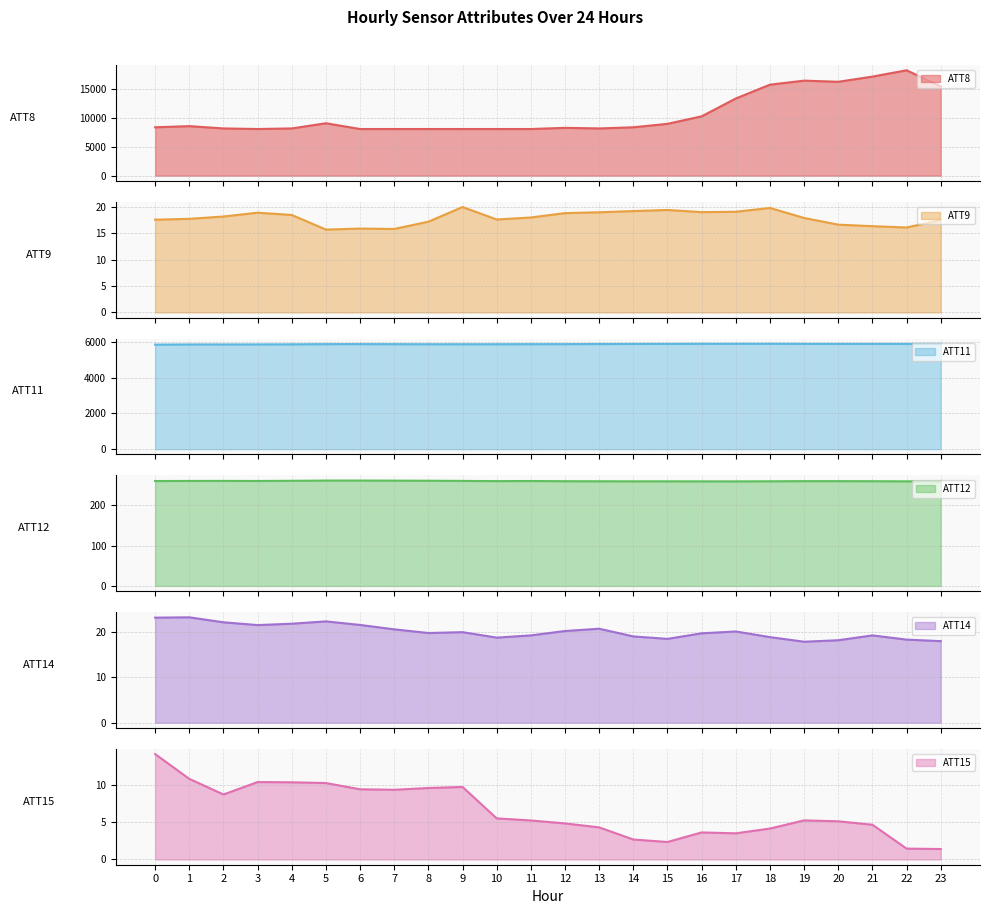

How many data points in ATT9 are above 17?

18